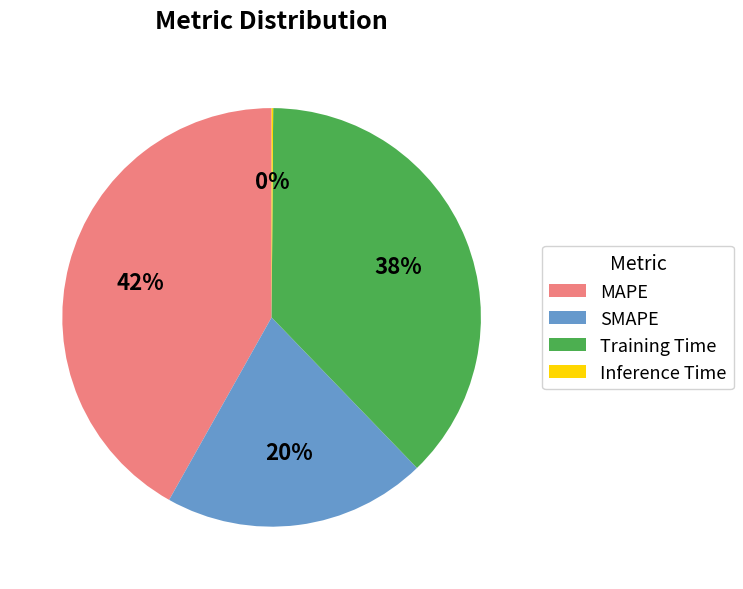

To the nearest percent, what percentage of the pie is Training Time?

38%